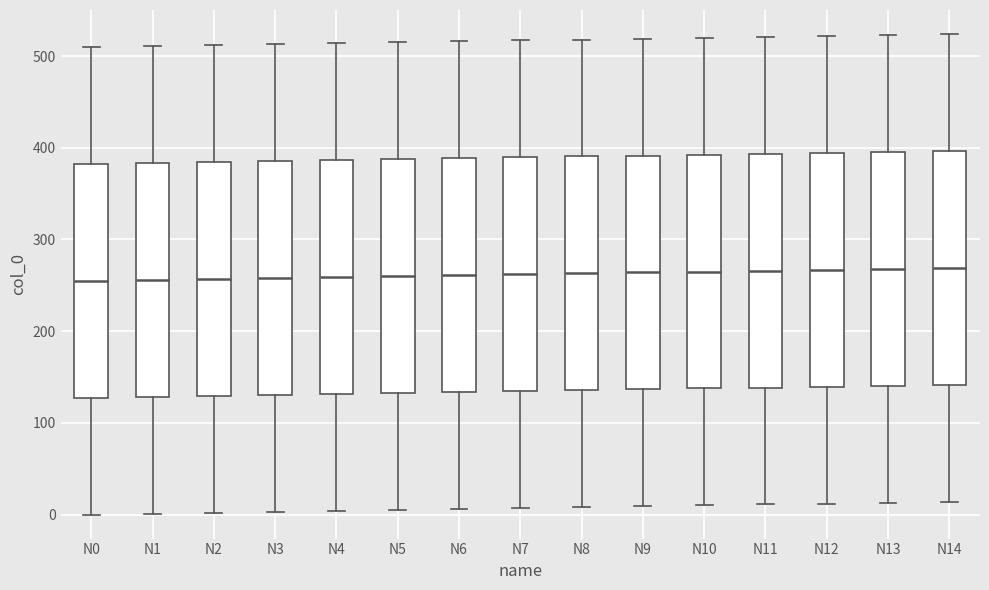

Reading left to right, read every box against the y-axis: the position of its median line, the range the box covers, and the ends of its whiskers. The values are not printed on the chart, so give them approximately, as read against the axis.

N0: median 260, box 130 to 380, whiskers 0 to 510
N1: median 260, box 130 to 380, whiskers 0 to 510
N2: median 260, box 130 to 380, whiskers 0 to 510
N3: median 260, box 130 to 390, whiskers 0 to 510
N4: median 260, box 130 to 390, whiskers 0 to 510
N5: median 260, box 130 to 390, whiskers 10 to 520
N6: median 260, box 130 to 390, whiskers 10 to 520
N7: median 260, box 130 to 390, whiskers 10 to 520
N8: median 260, box 140 to 390, whiskers 10 to 520
N9: median 260, box 140 to 390, whiskers 10 to 520
N10: median 270, box 140 to 390, whiskers 10 to 520
N11: median 270, box 140 to 390, whiskers 10 to 520
N12: median 270, box 140 to 390, whiskers 10 to 520
N13: median 270, box 140 to 400, whiskers 10 to 520
N14: median 270, box 140 to 400, whiskers 10 to 520